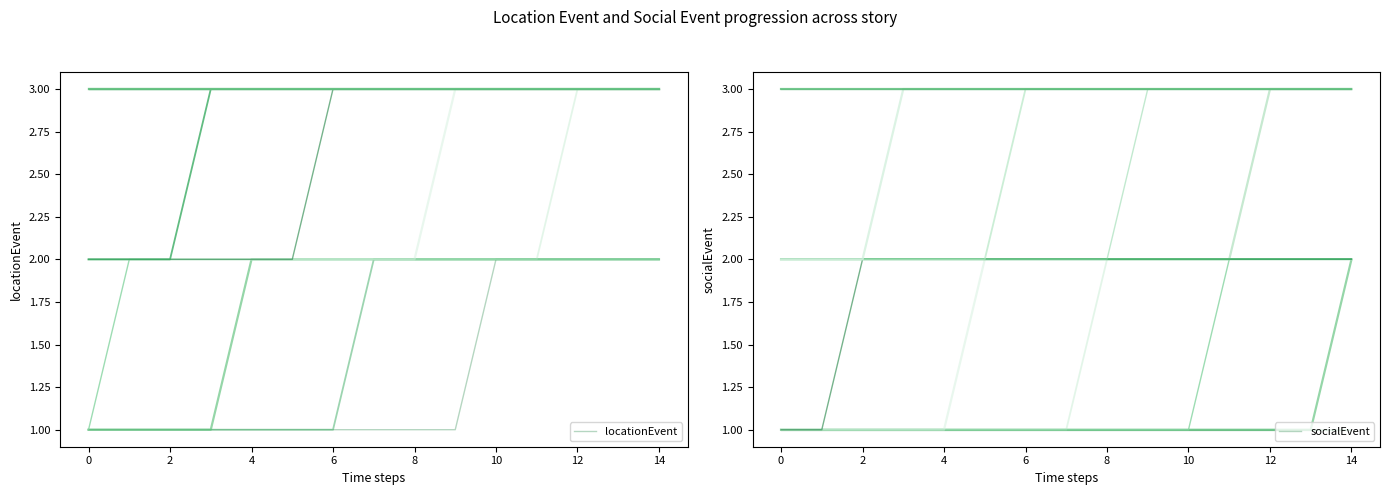

Is the value of locationEvent at 8 greater than the value of socialEvent at −2?

No